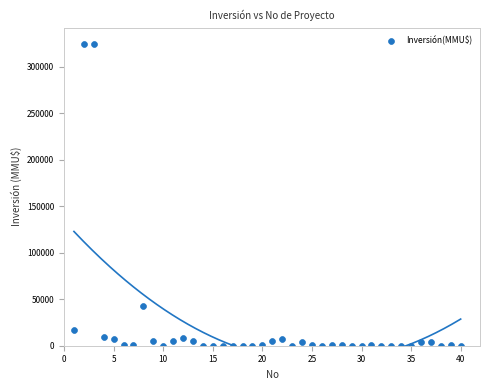

What Y value in the scatter plot is closest to 162500?

43000